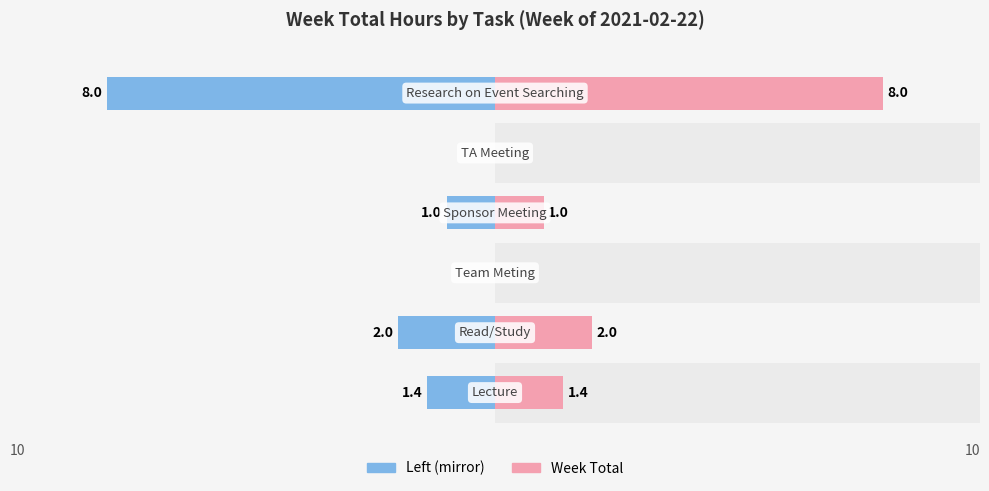

Are the bars grouped side by side (vs. stacked)?

No